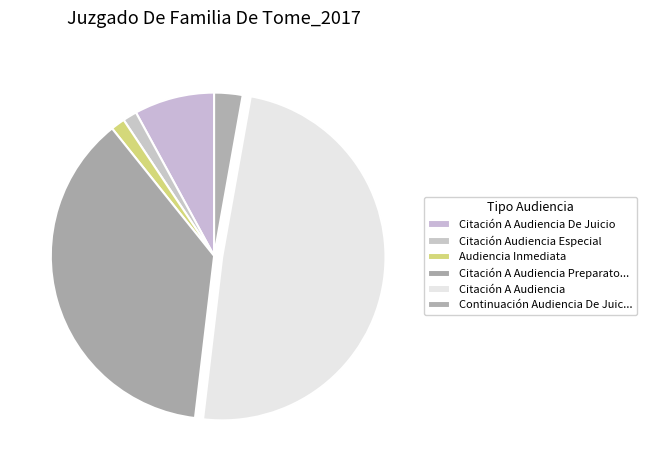

To the nearest percent, what is the average slice percentage?

17%